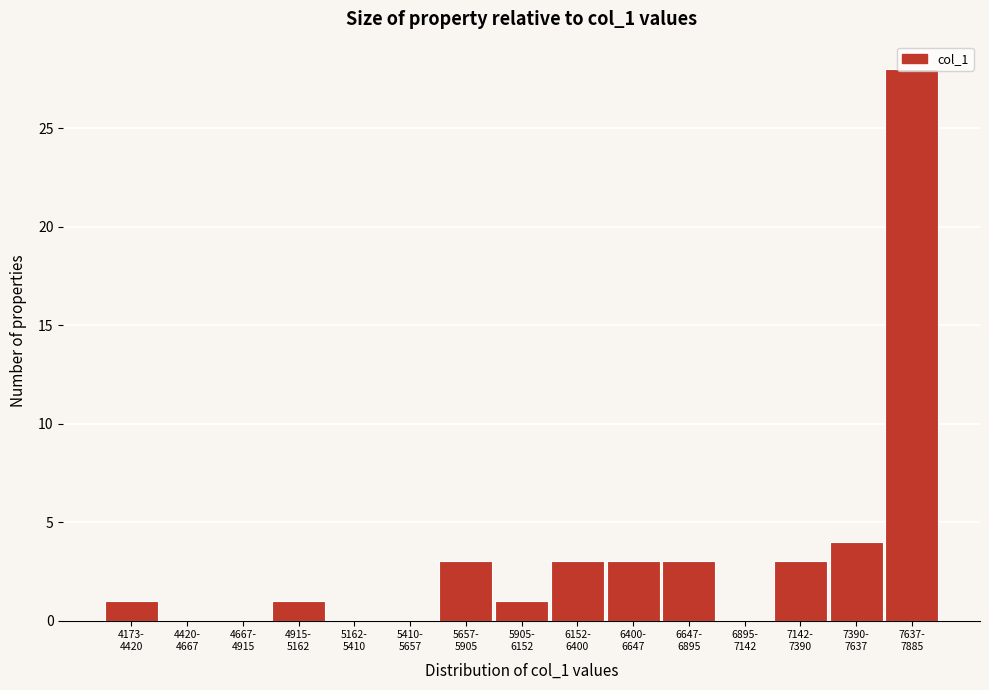

What is the maximum value shown in the chart?

28